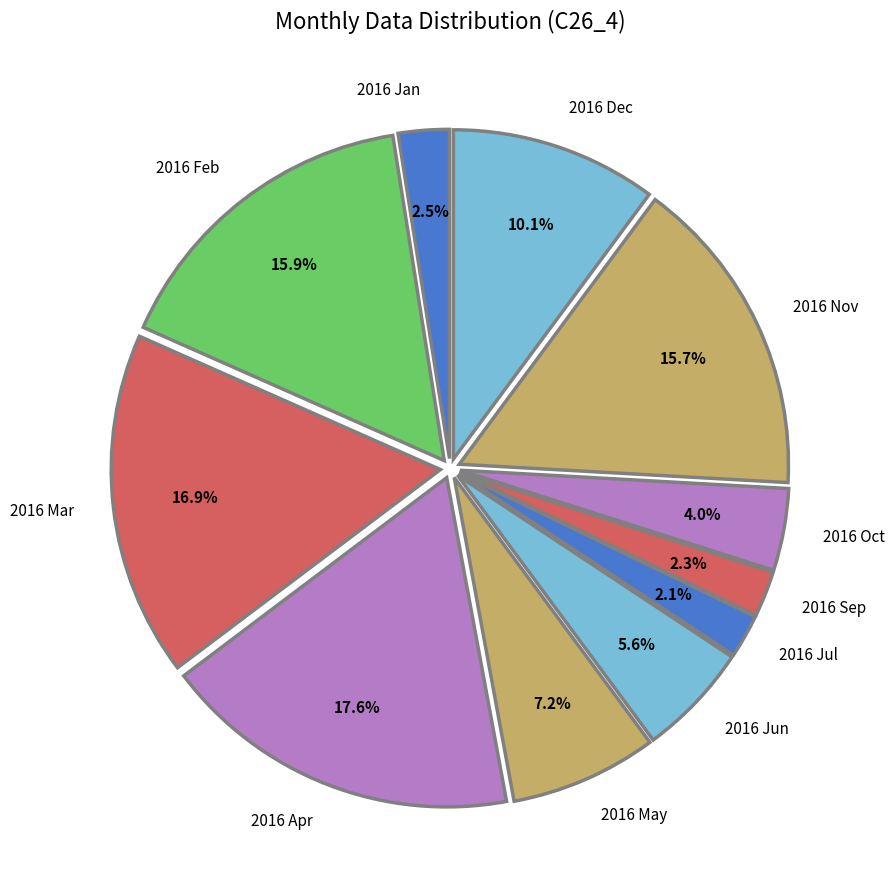

What percentage do 2016 Jul and 2016 Mar together represent?

19.0%